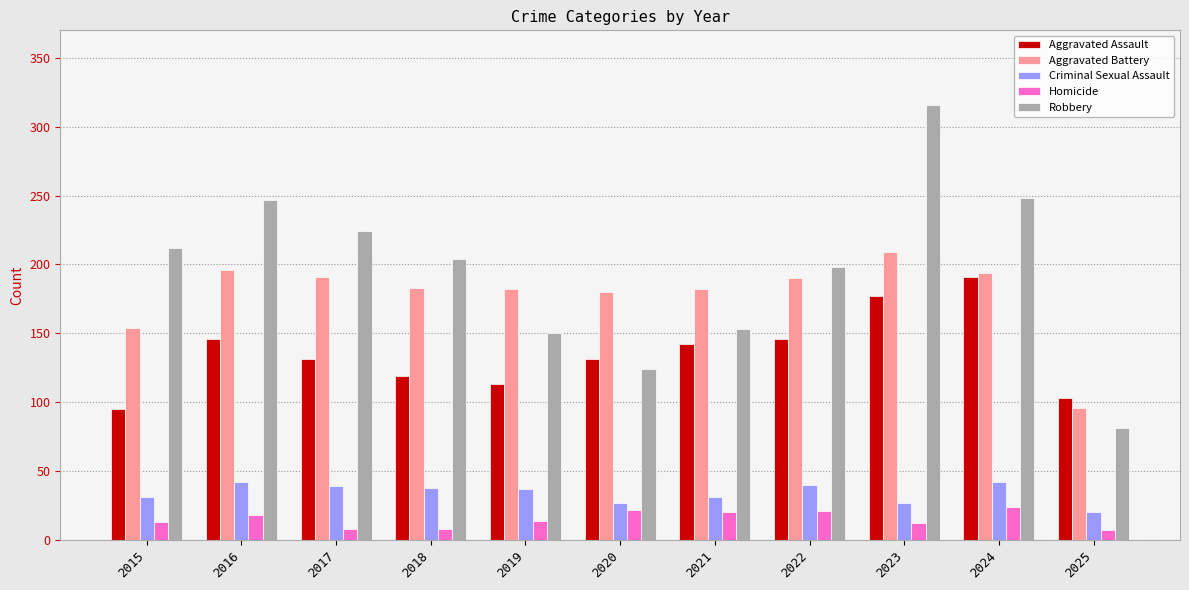

What are all the series names shown in the legend?

Aggravated Assault, Aggravated Battery, Criminal Sexual Assault, Homicide, Robbery